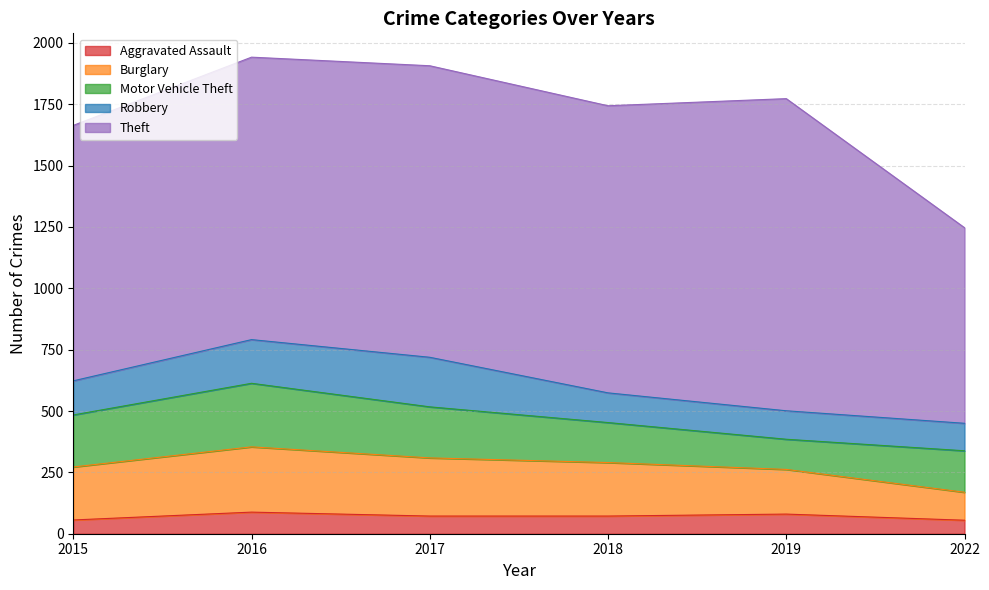

Reading right to left, what are all the values shown in this chart?

Aggravated Assault: 2022=55	2019=80	2018=72	2017=72	2016=88	2015=56
Burglary: 2022=114	2019=182	2018=218	2017=237	2016=266	2015=216
Motor Vehicle Theft: 2022=169	2019=123	2018=163	2017=208	2016=259	2015=212
Robbery: 2022=112	2019=116	2018=121	2017=202	2016=178	2015=139
Theft: 2022=797	2019=1272	2018=1170	2017=1188	2016=1151	2015=1041